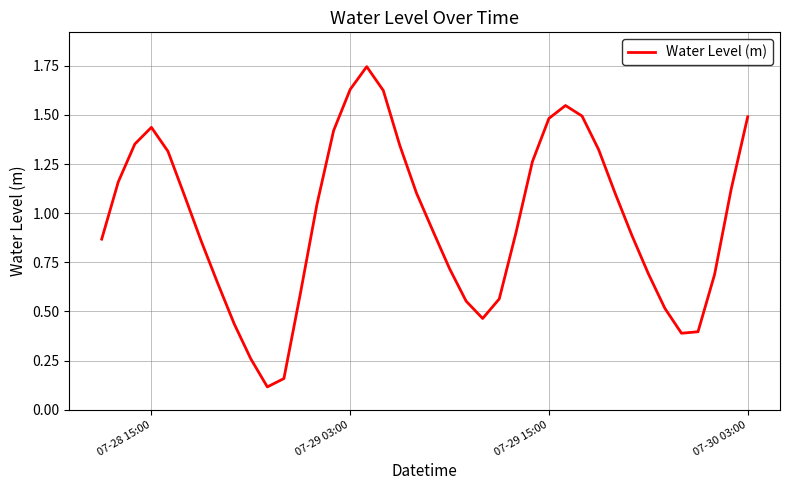

Is it true that the value at 07-29 15:00 is 1.5?

True